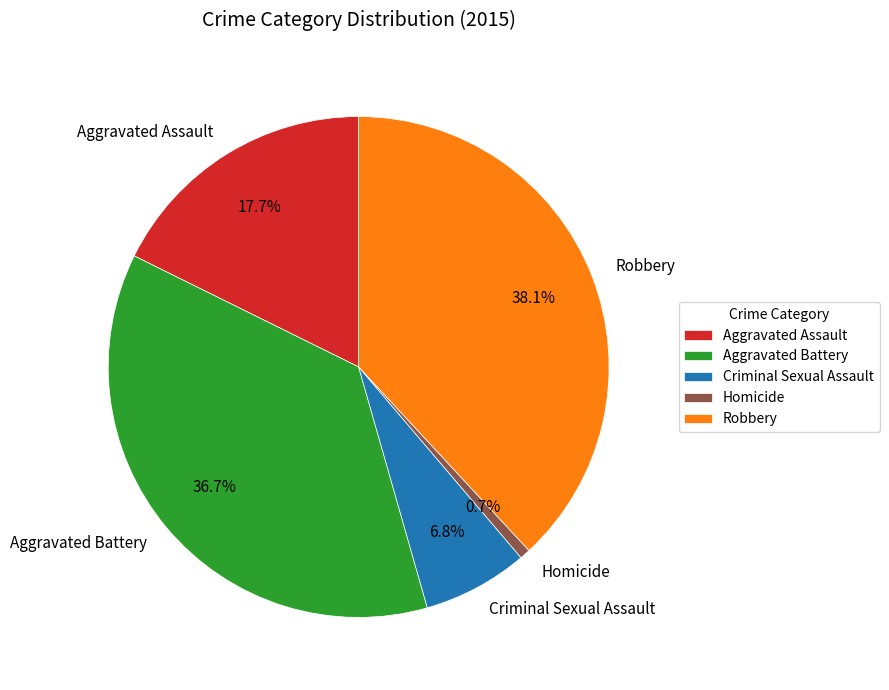

Is there any slice that represents more than half of the pie?

No